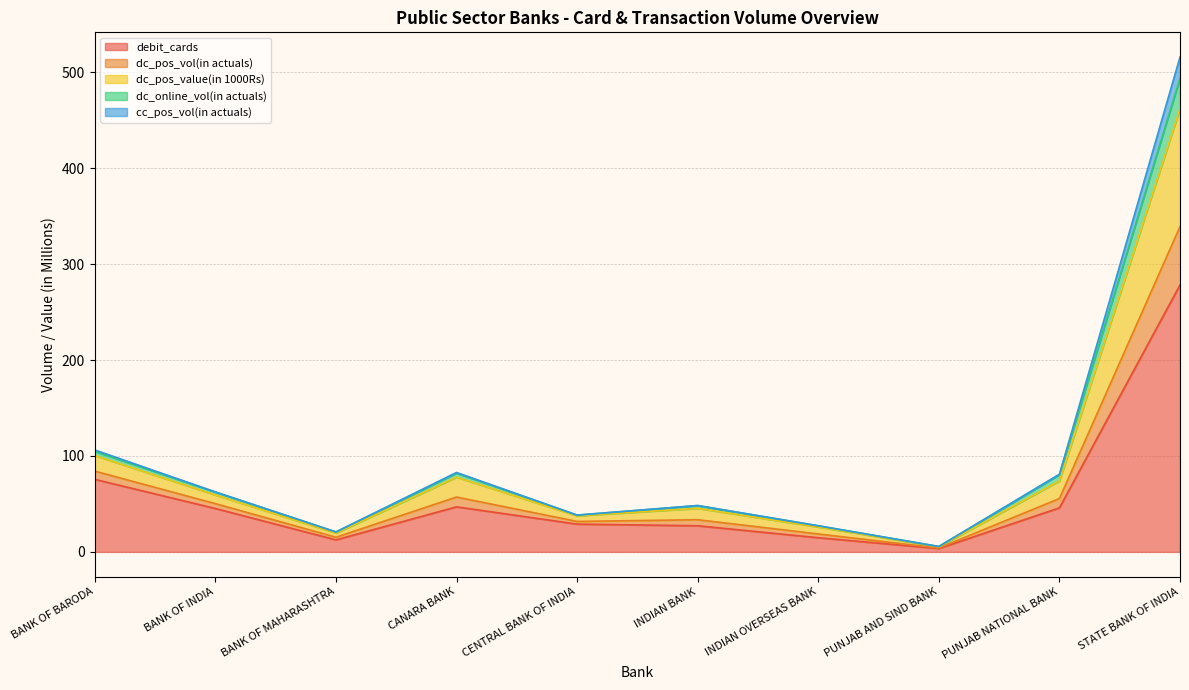

What is the total value across all series at PUNJAB NATIONAL BANK?

81.0